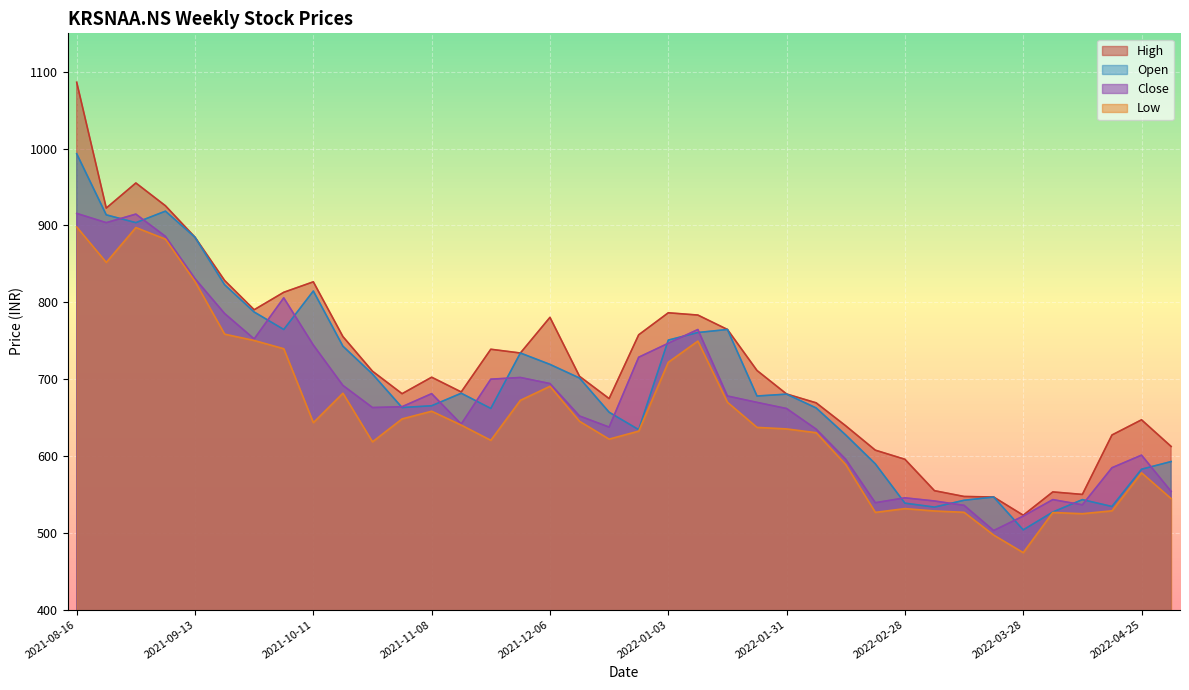

What is the difference between the maximum and minimum values in the Low series?

423.8